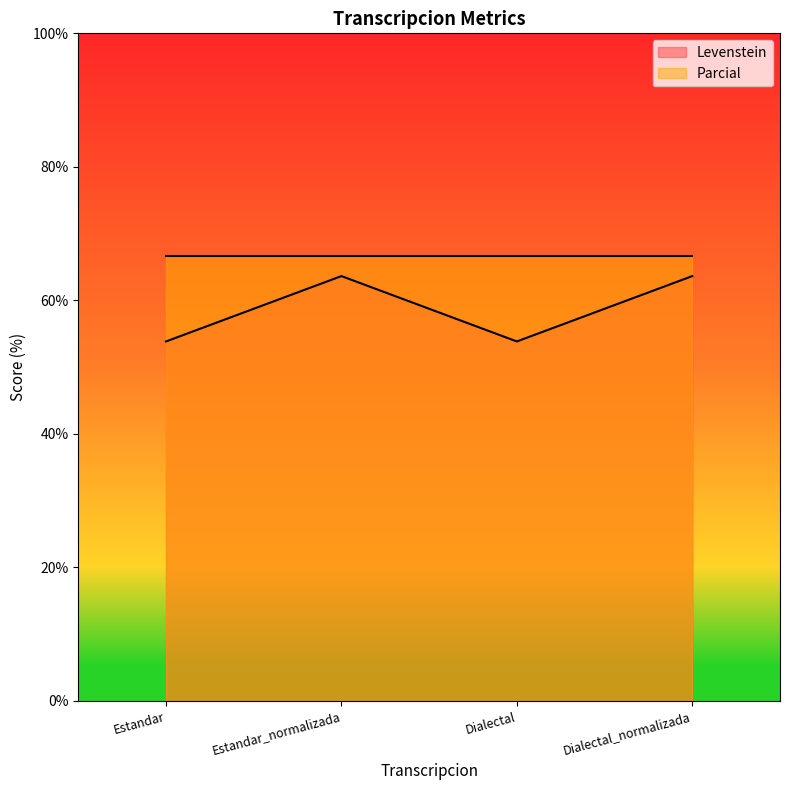

Between Dialectal and Dialectal_normalizada, which is larger?

Dialectal_normalizada